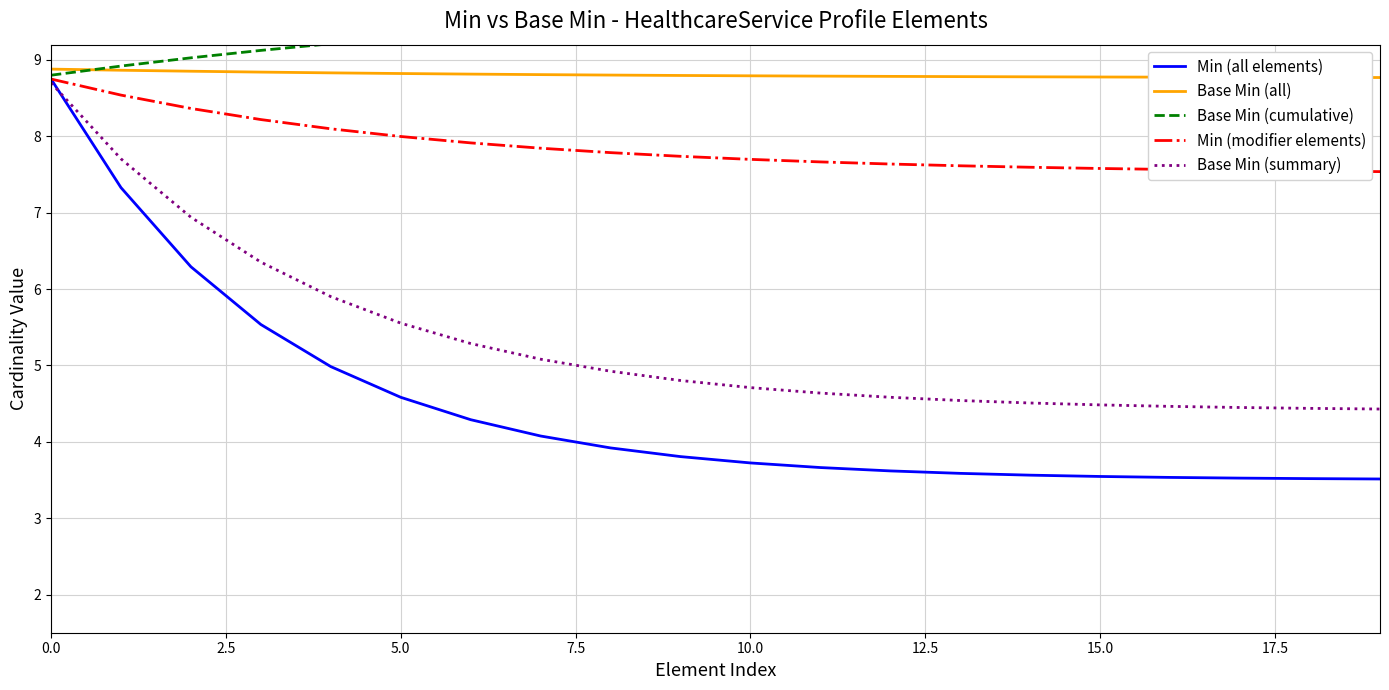

True or false: Base Min (cumulative) and Min (modifier elements) intersect in this chart.

False